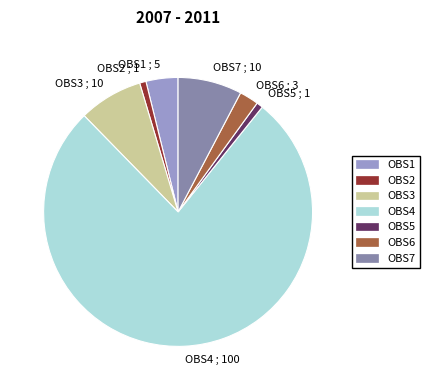

Which slice is the largest?

OBS4